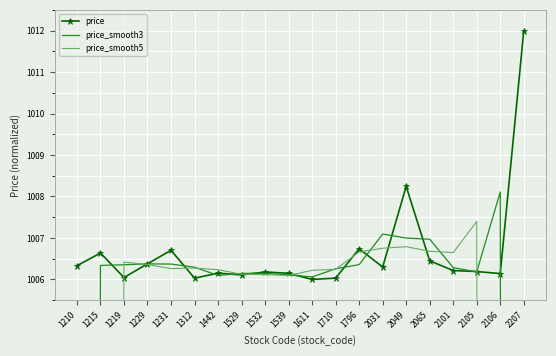

Rank the series by their maximum value, from lowest to highest.

price_smooth5, price_smooth3, price